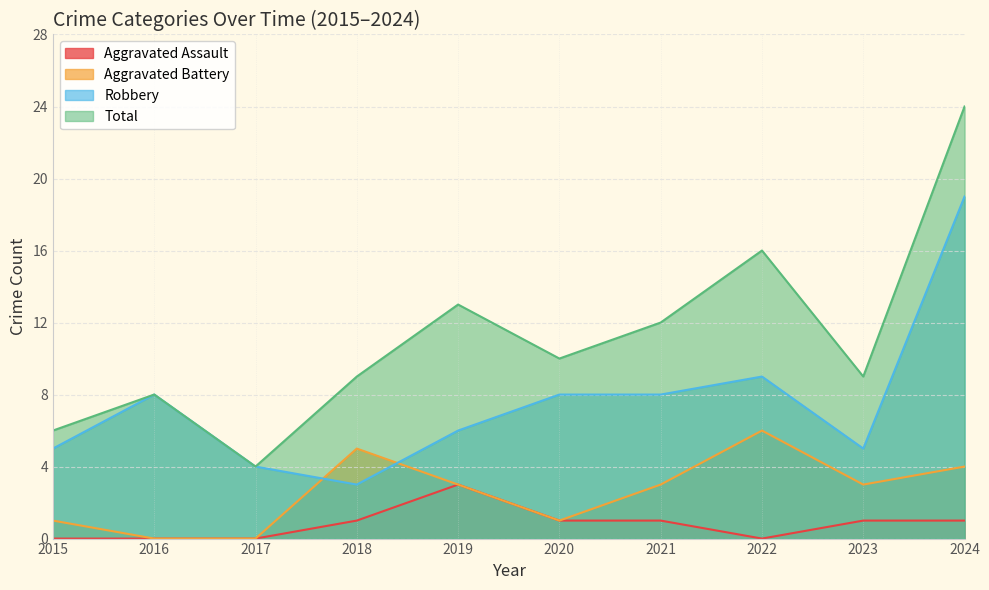

Between which two adjacent categories do Robbery and Aggravated Battery first intersect?

2017 and 2018